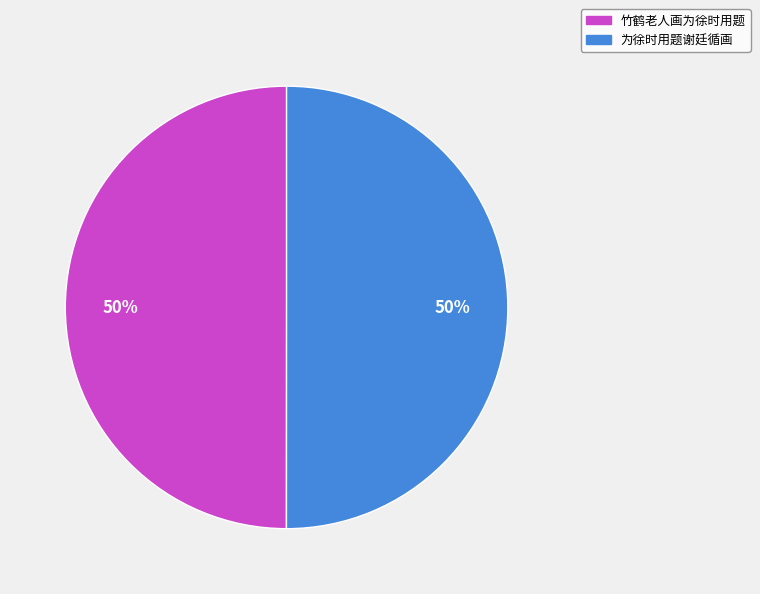

Is the sum of 竹鹤老人画为徐时用题 and 为徐时用题谢廷循画 greater than half?

Yes